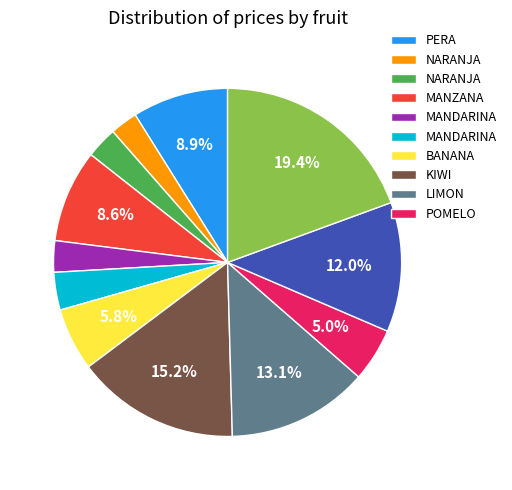

Is there any slice that represents more than half of the pie?

No